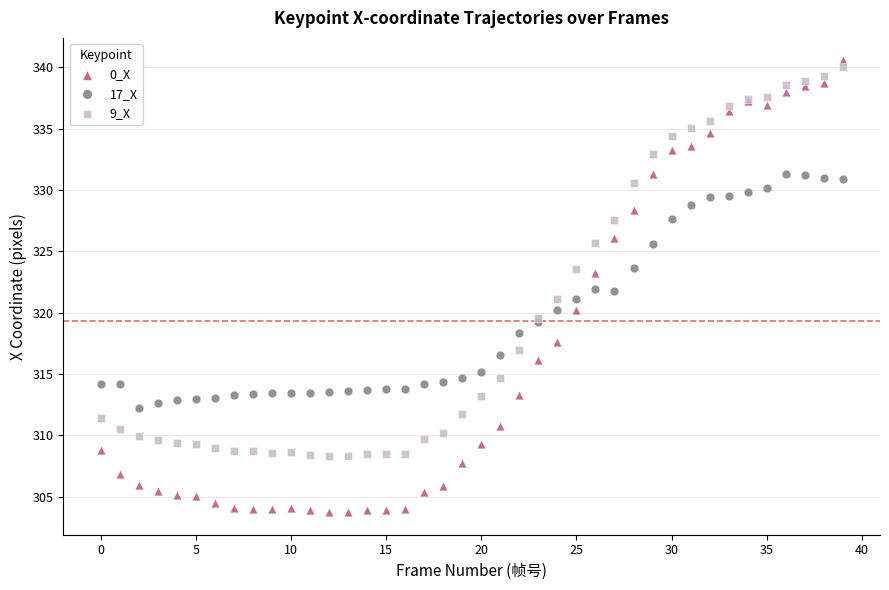

What are all the series names shown in the legend?

0_X, 17_X, 9_X